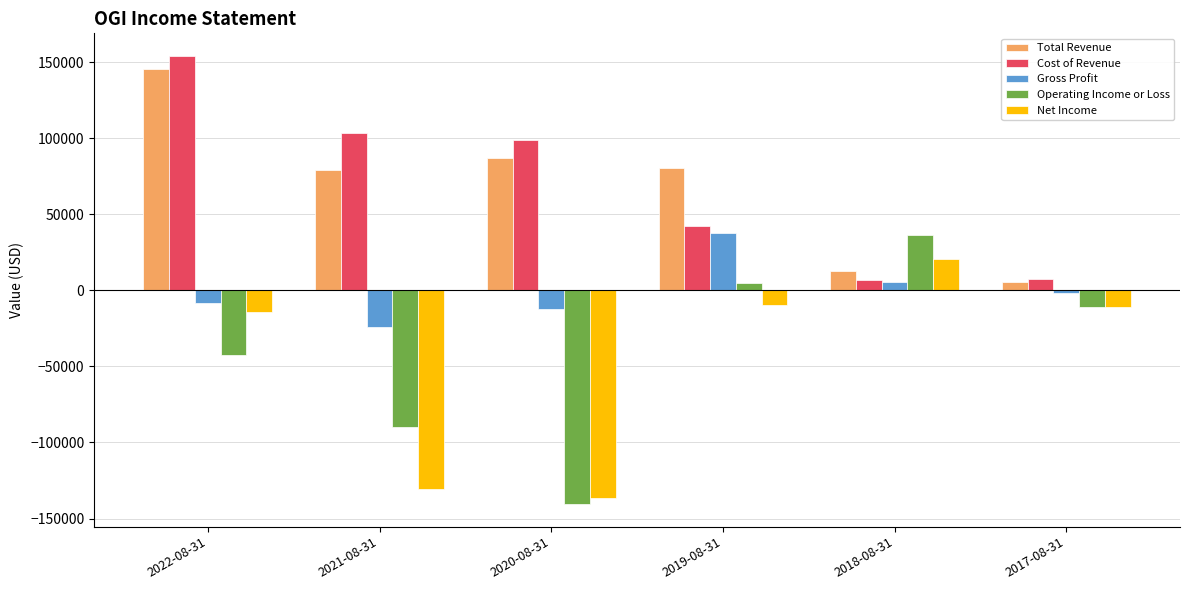

The value of Gross Profit at 2019-08-31 is 37900. True or false?

True